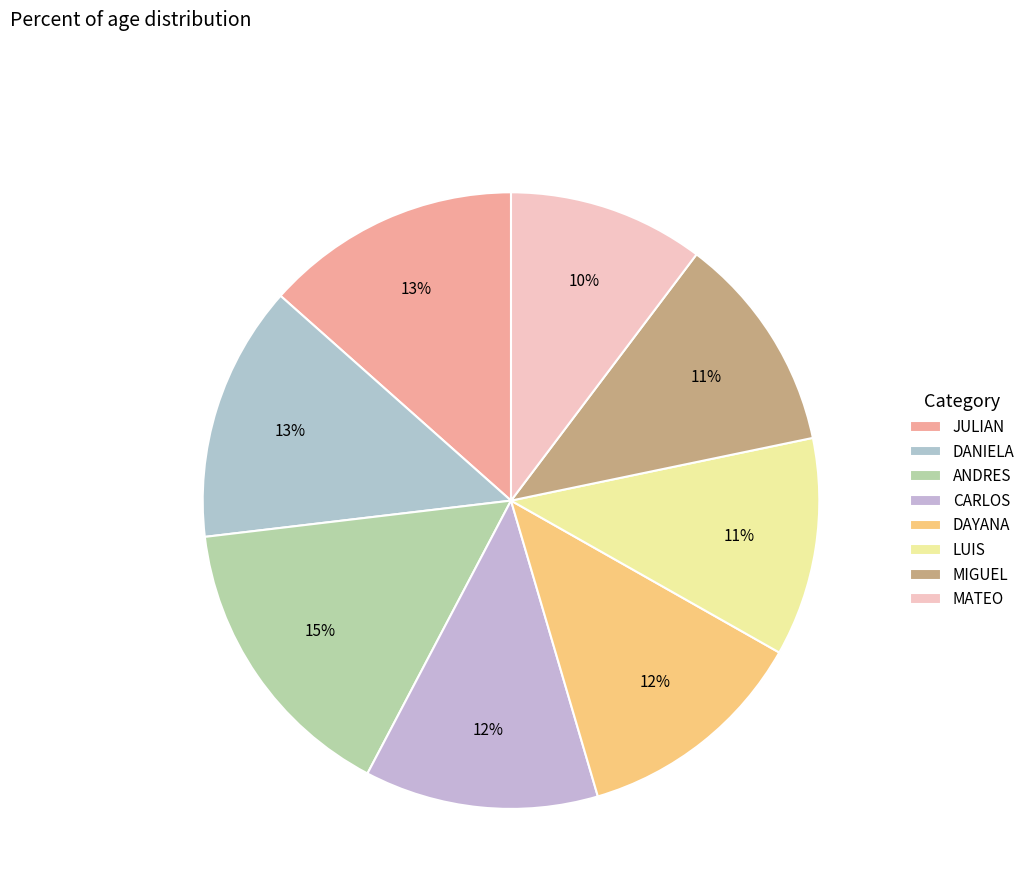

How many slices are in this pie chart?

8